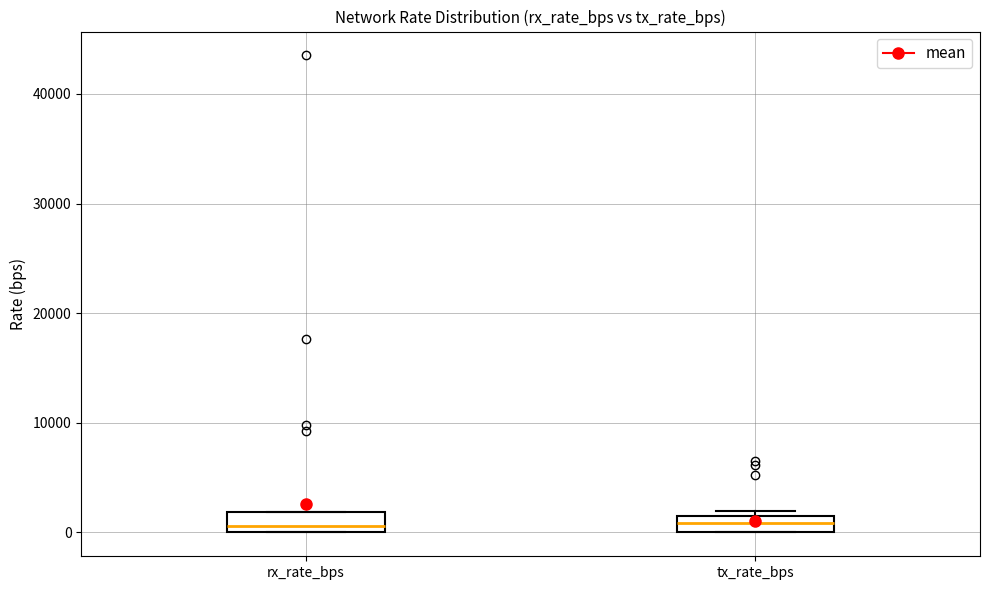

Where is the upper edge of the box for rx_rate_bps on the y-axis? The values are not printed on the chart, so give them approximately, as read against the axis.

2000